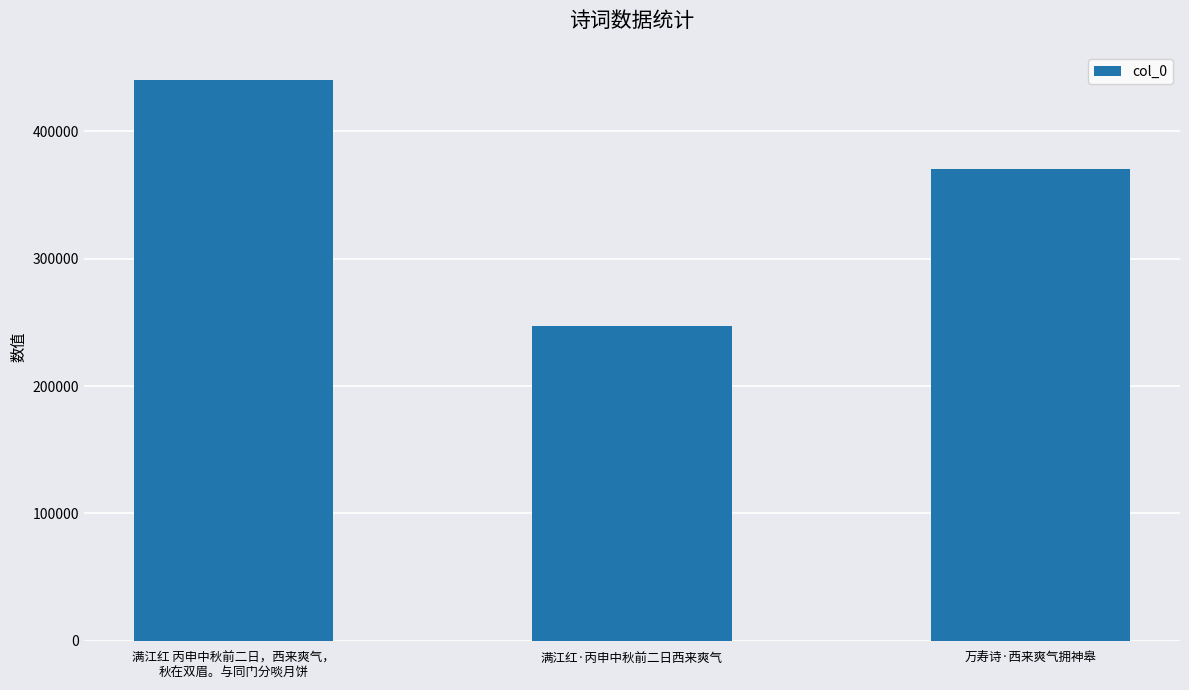

Which has a higher value, 满江红·丙申中秋前二日西来爽气 or 满江红 丙申中秋前二日，西来爽气，
秋在双眉。与同门分啖月饼?

满江红 丙申中秋前二日，西来爽气，
秋在双眉。与同门分啖月饼